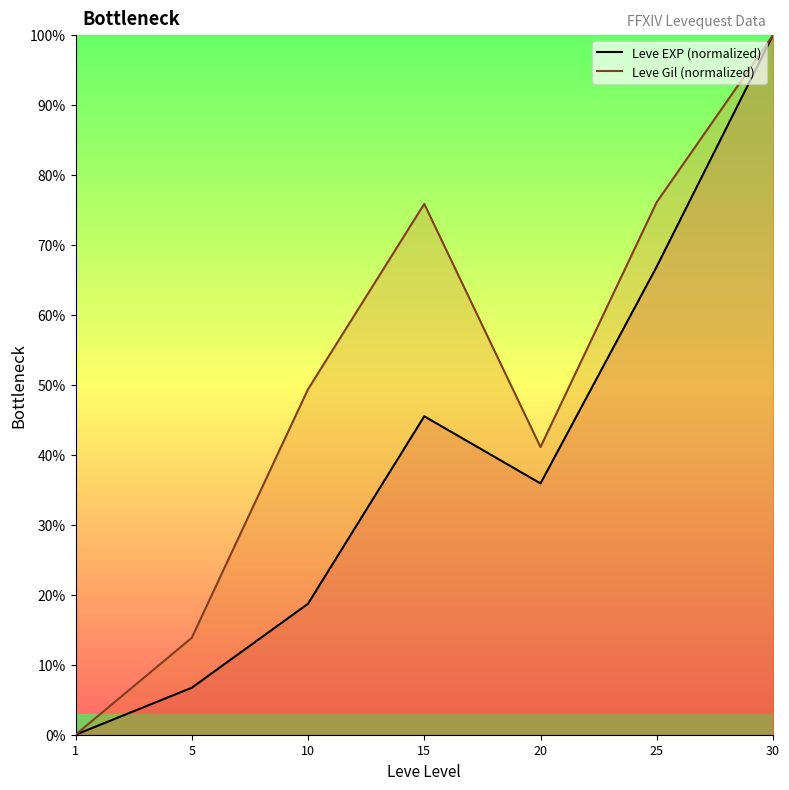

True or false: Leve EXP (normalized) has more than 2 interior local peaks.

False